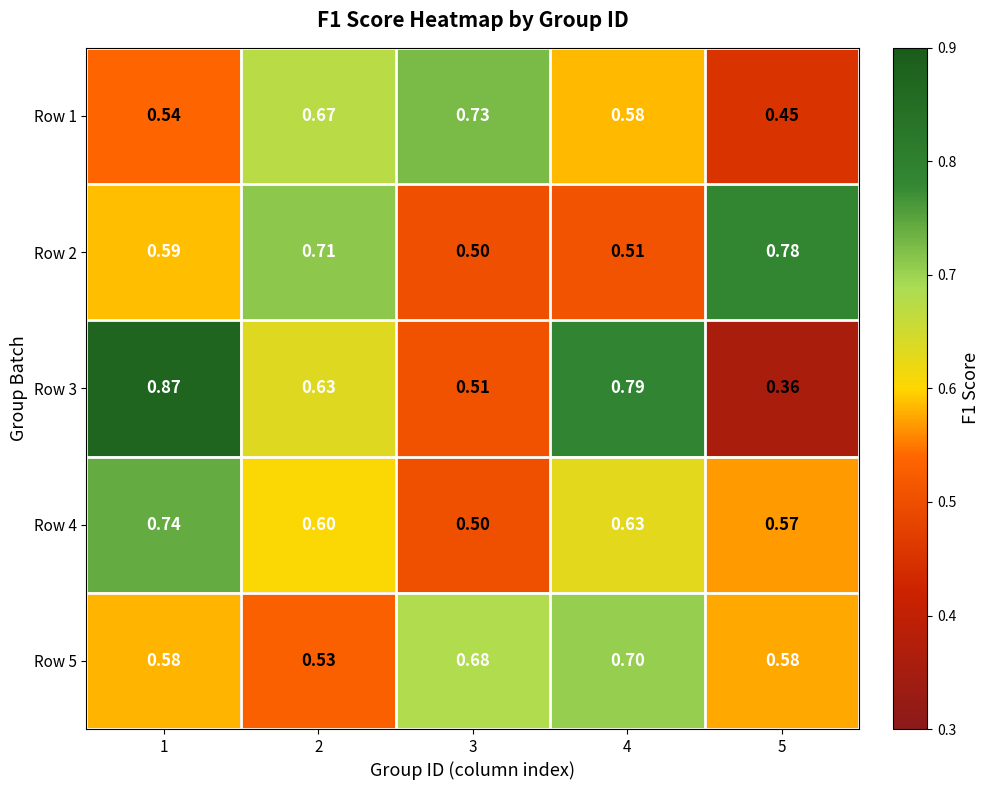

Which category has the lowest value across all series?

5